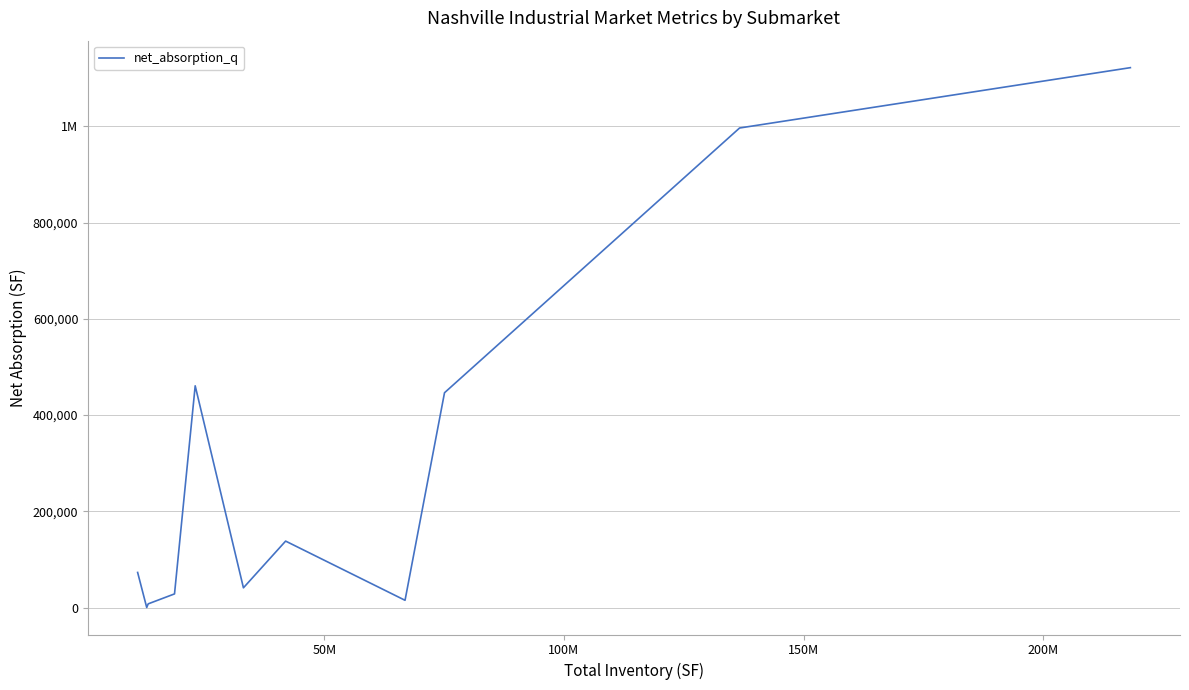

Is this an area chart (filled region under the line)?

No